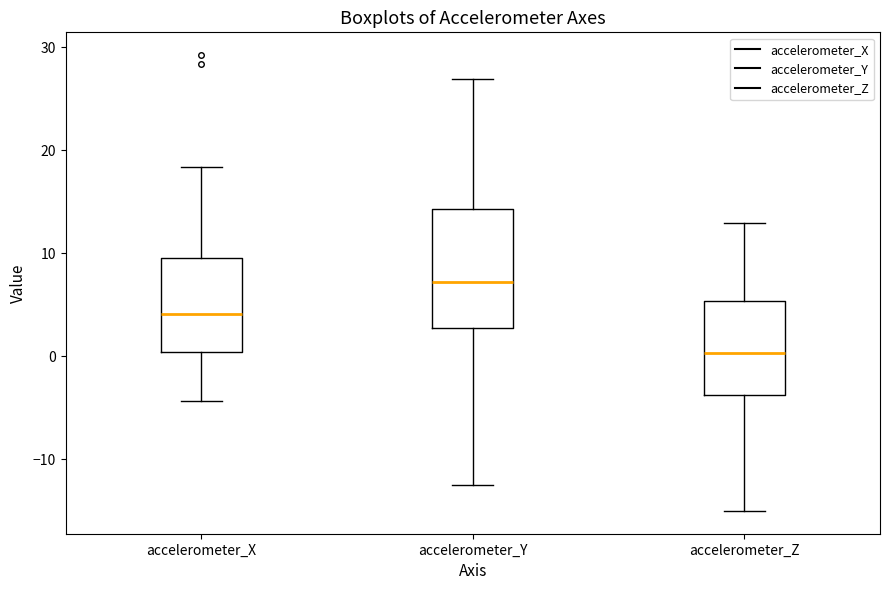

Which box's median line is the lowest?

accelerometer_Z